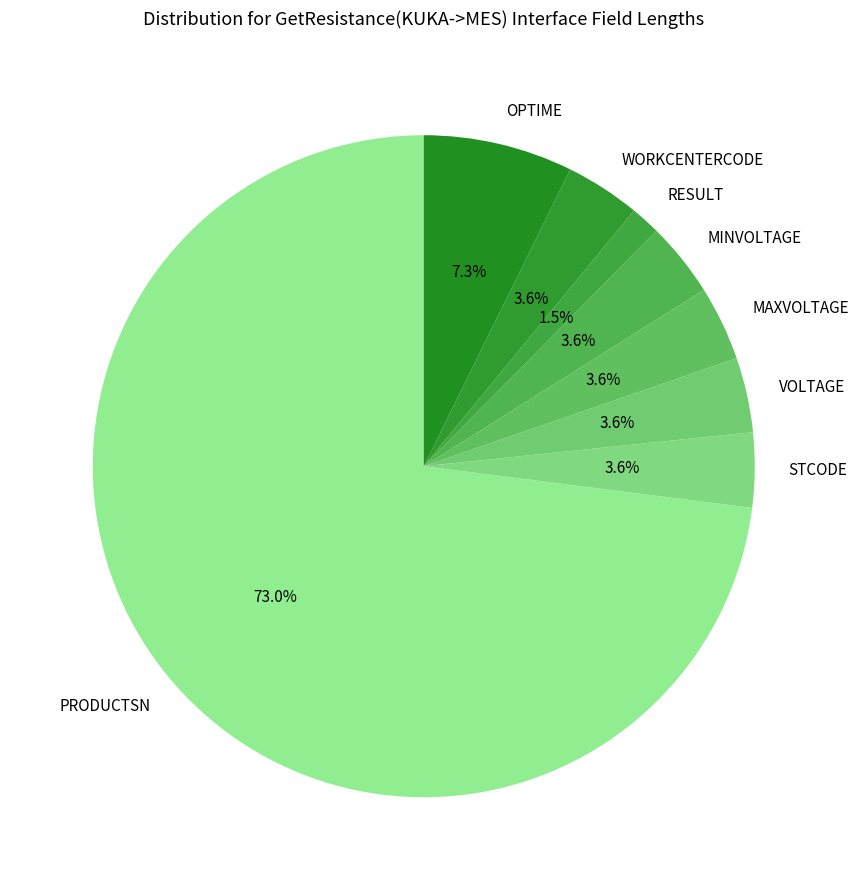

Combined, do RESULT and PRODUCTSN account for over 50%?

Yes